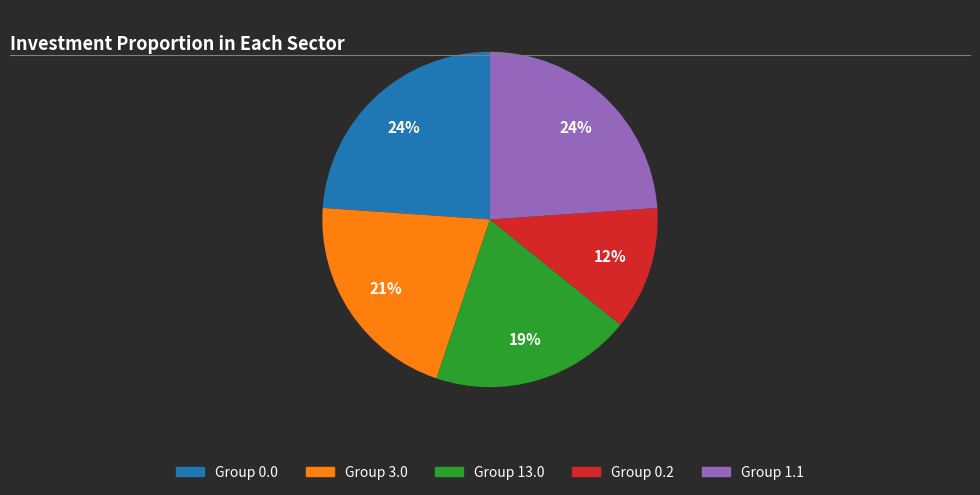

To the nearest percent, what is the difference between the largest and smallest slice percentages?

12%